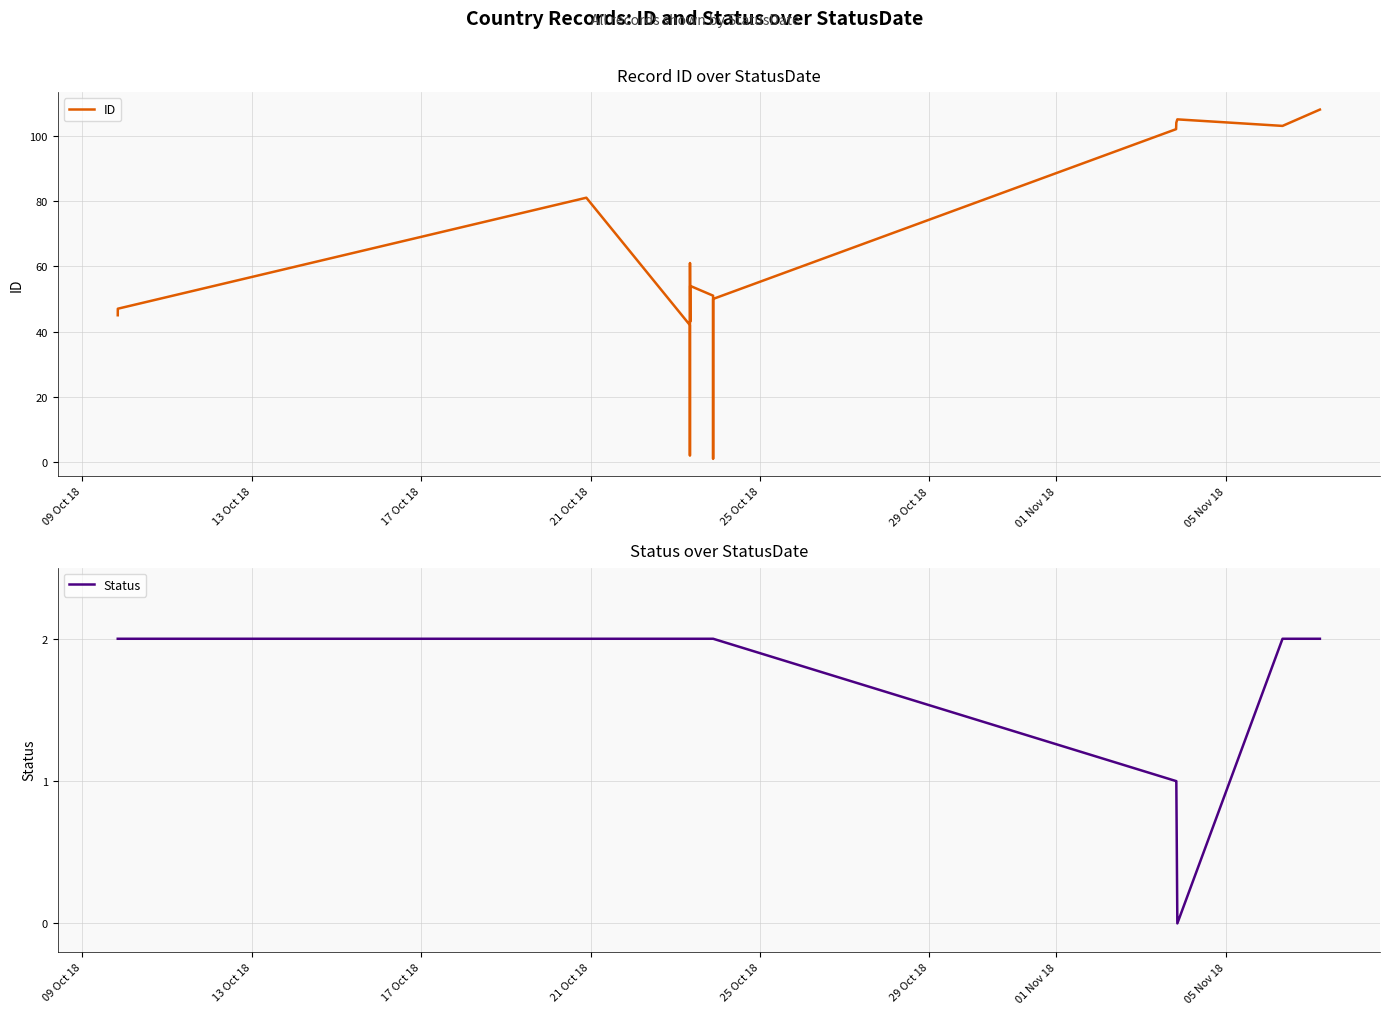

Which series has the widest spread of values?

ID